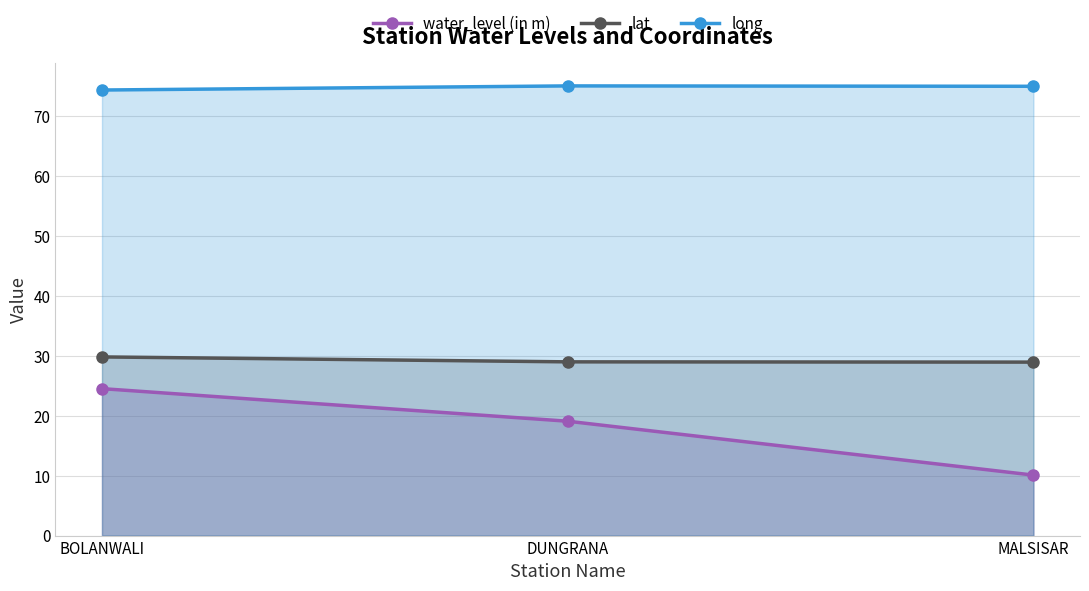

What position from the left is DUNGRANA?

2